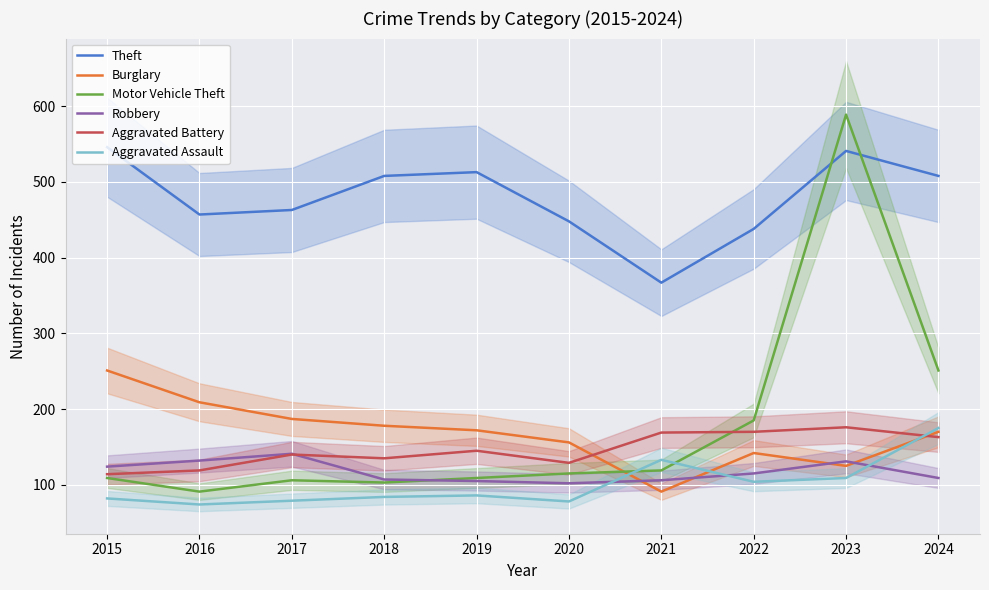

At which label is Aggravated Battery closest to 145?

2019